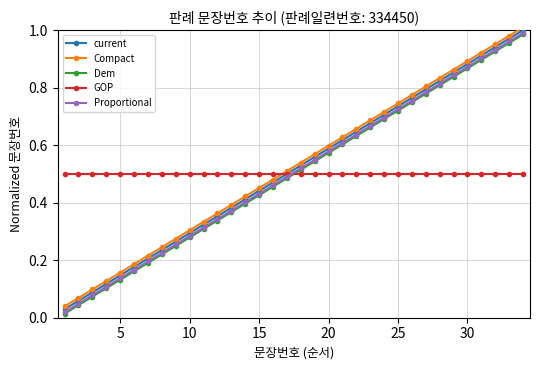

True or false: GOP and Dem intersect in this chart.

True